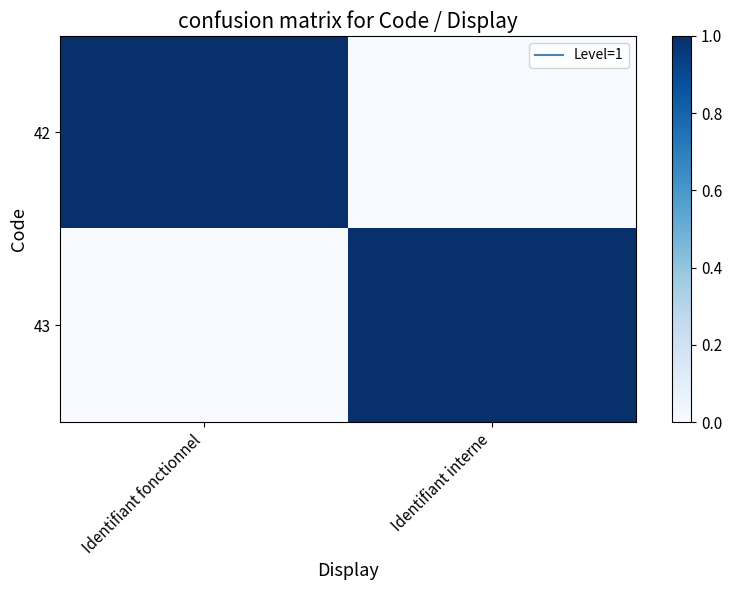

Which category has the lowest value across all series?

Identifiant interne